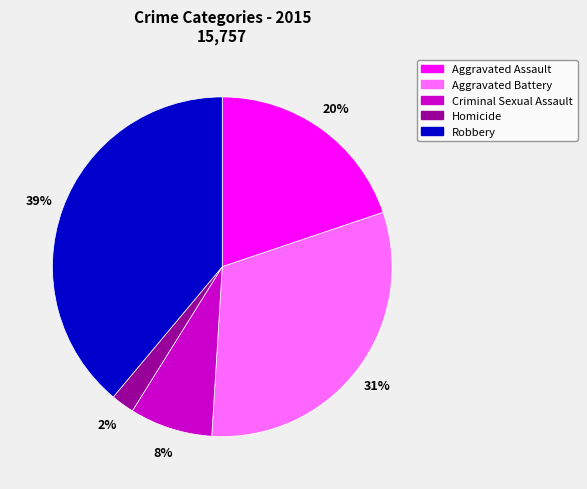

What is the ratio of the value at Aggravated Battery to the value at Robbery?

0.8